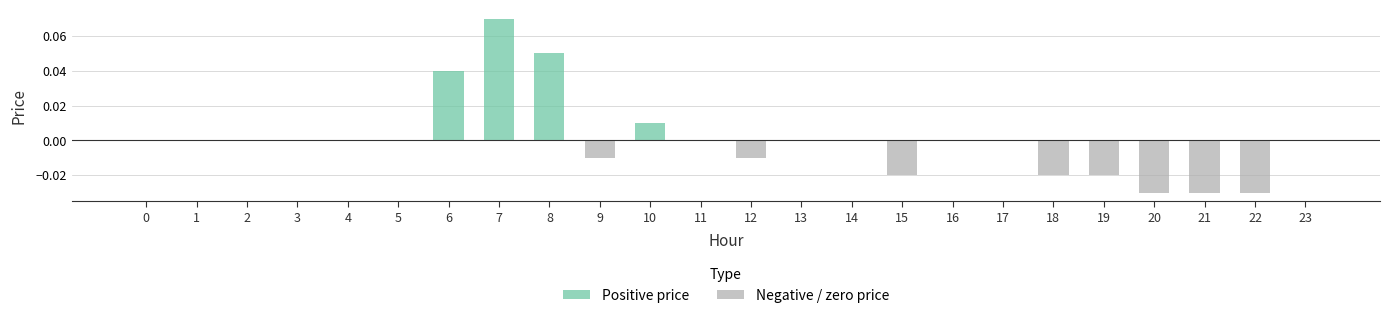

At which category does the chart reach its peak across all series?

7